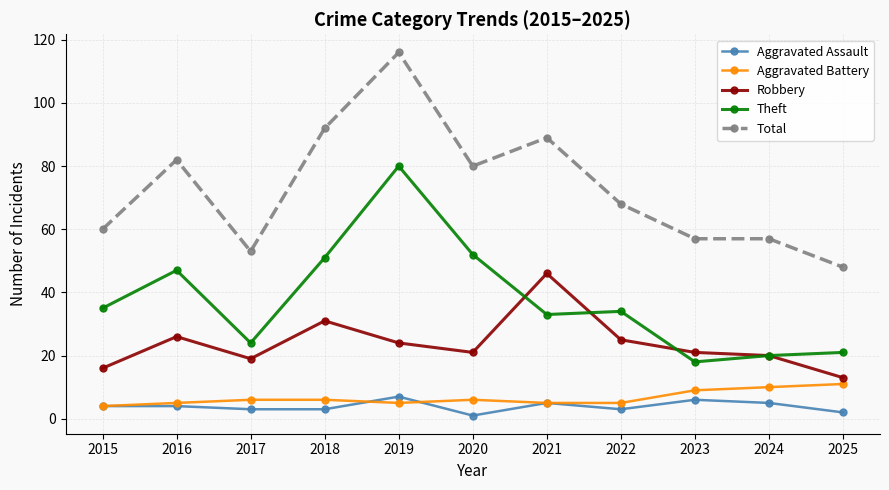

True or false: Aggravated Assault and Total cross at least once.

False